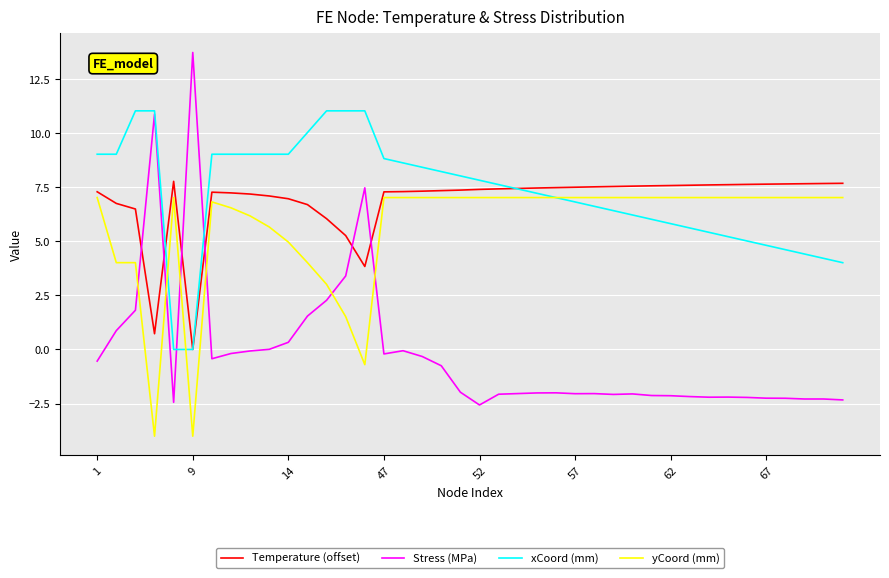

How many distinct data groups are displayed?

4